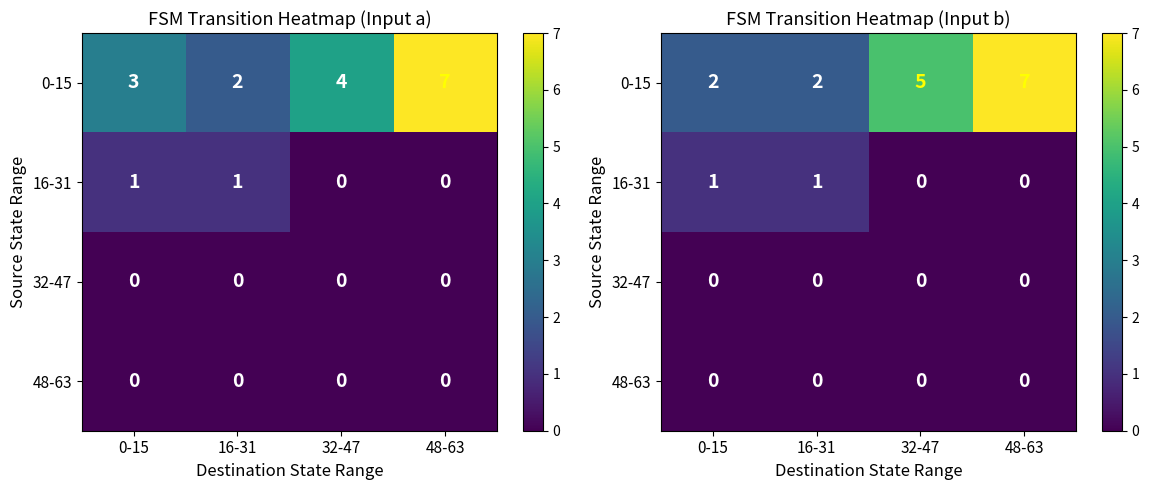

Which category has the highest value in the 16-31 series?

0-15